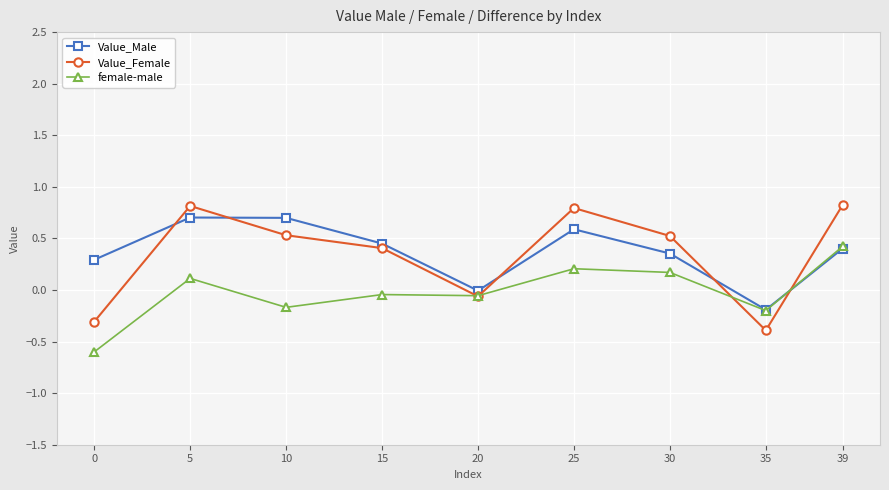

Which series has the largest range (max minus min)?

Value_Female